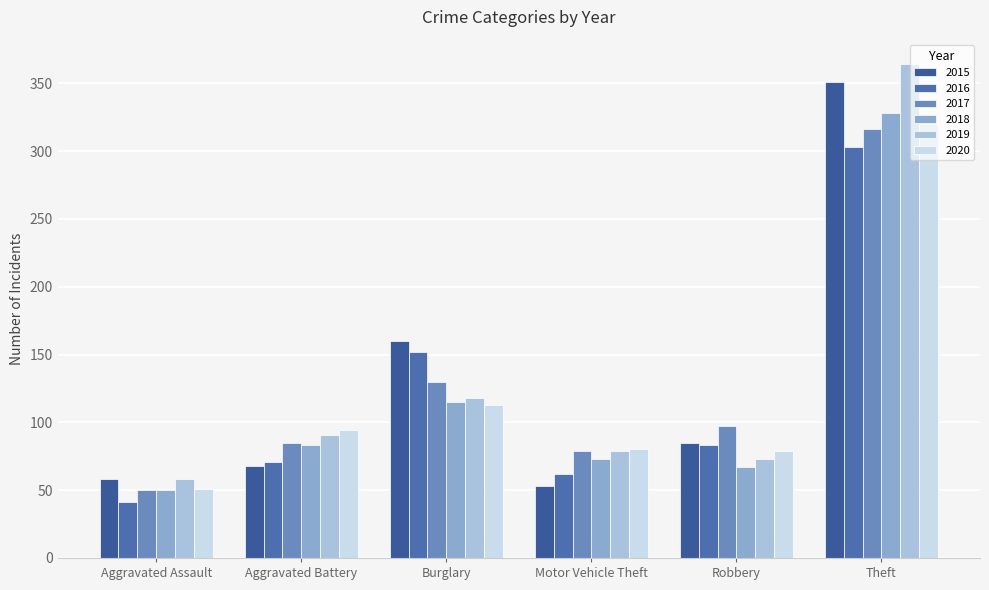

What is the maximum value for 2018?

328